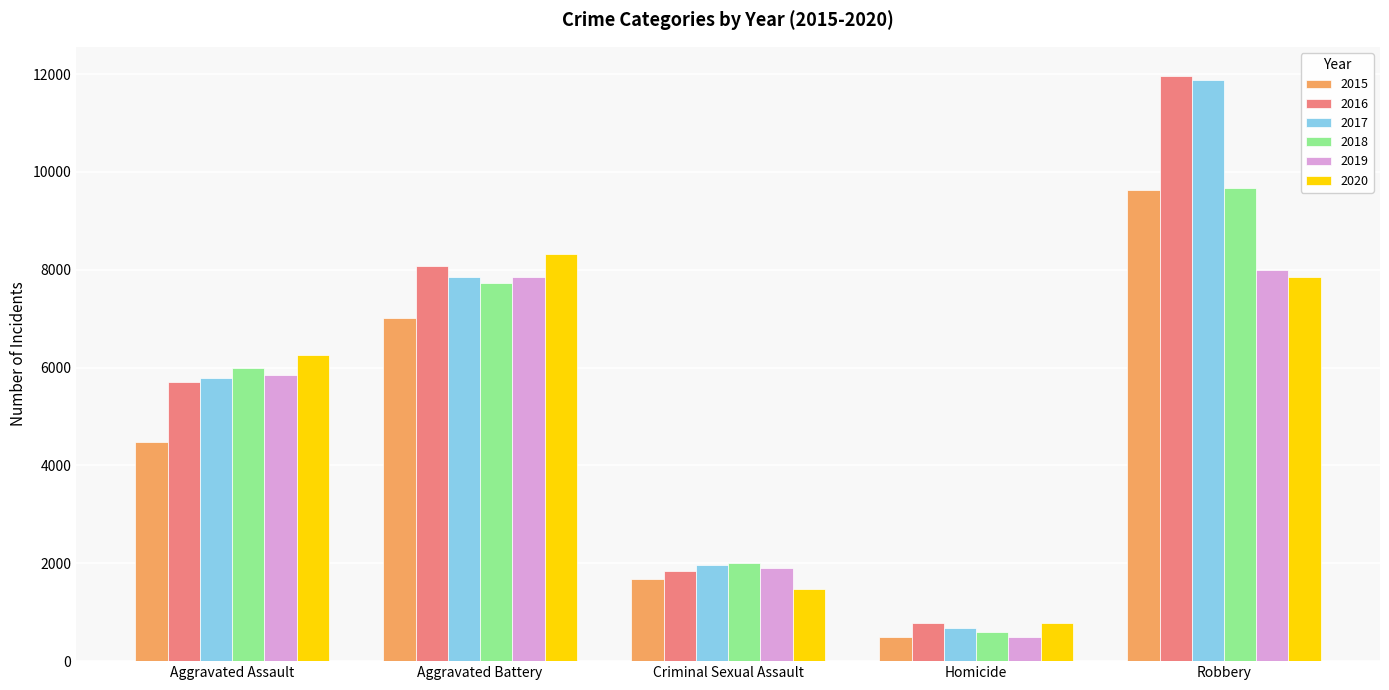

The 2017 series shows 14017 at Aggravated Battery. True or false?

False